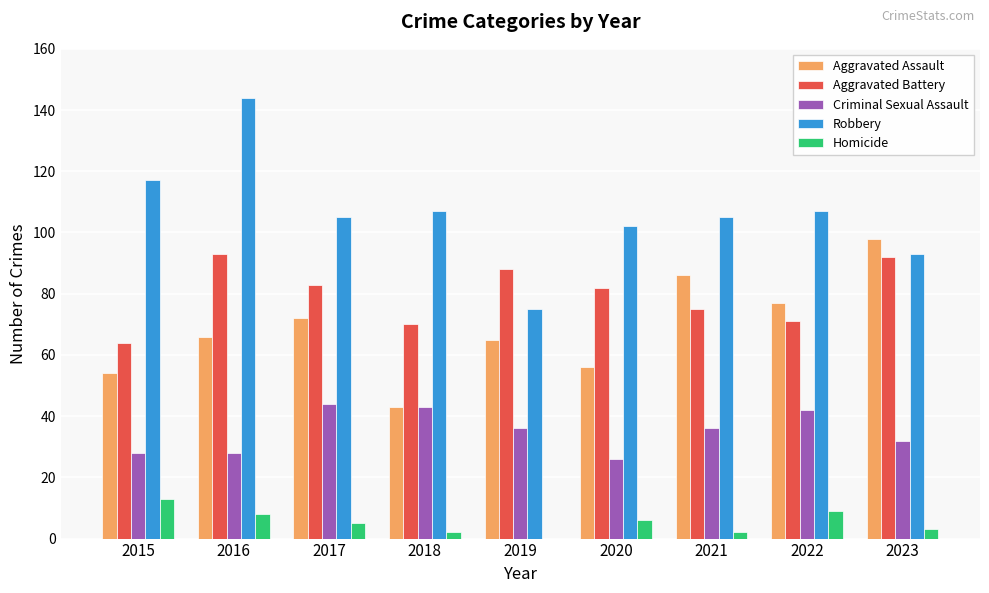

What is the maximum value for Criminal Sexual Assault?

44